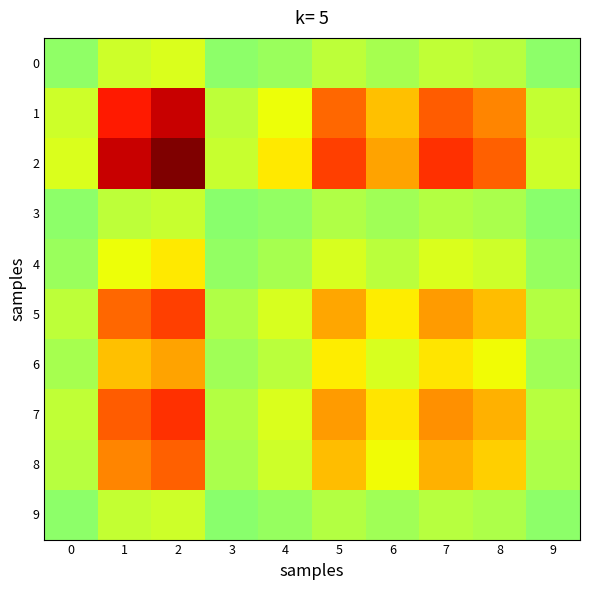

Which series has the widest spread of values?

2